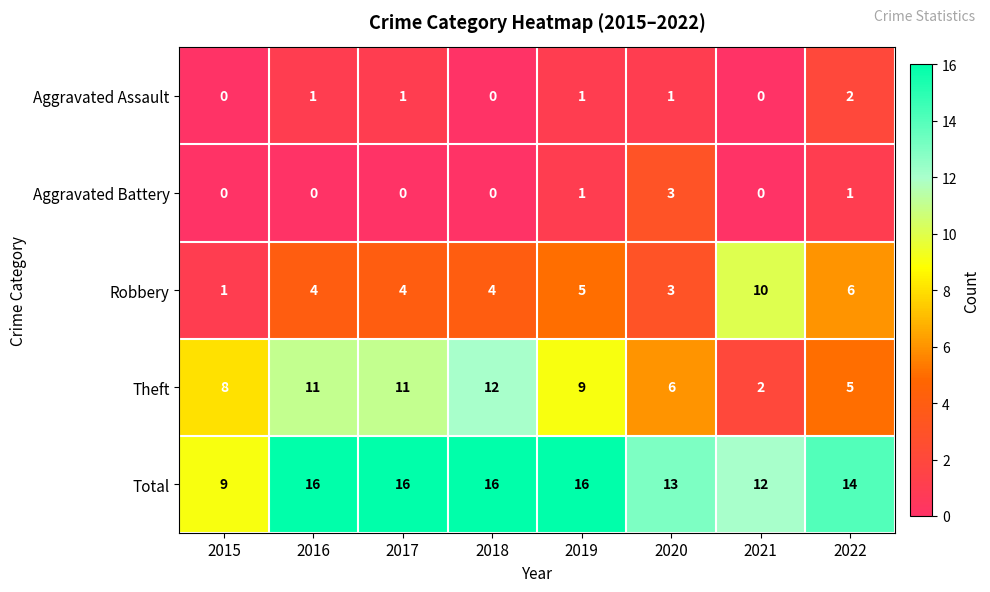

True or false: Total has a value of 23 at 2022.

False